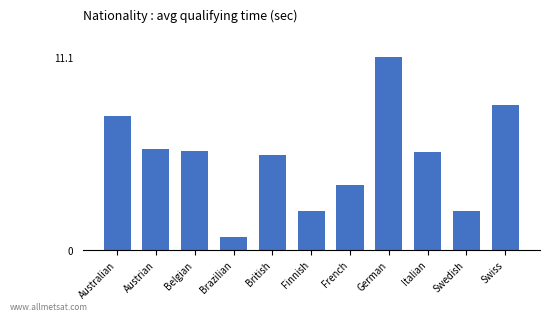

What is the change in value from Finnish to Swiss?

+6.1